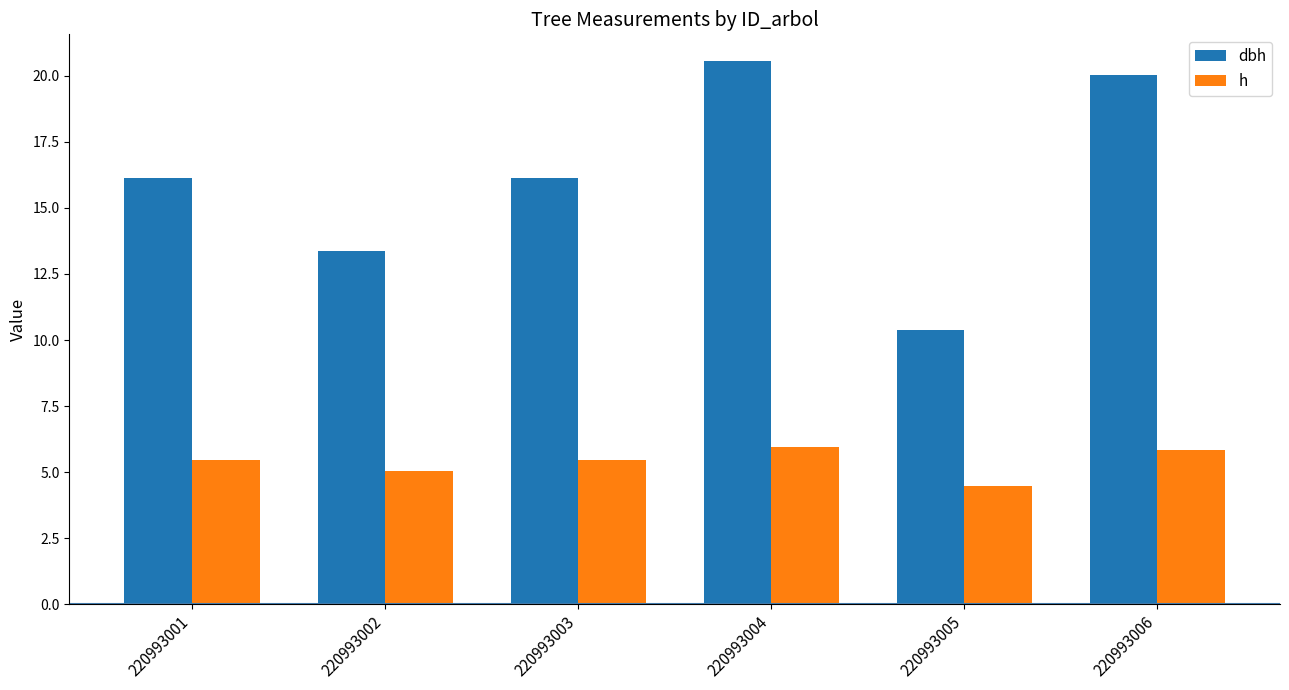

What is the value of the h bar at the 3rd from the left?

5.5